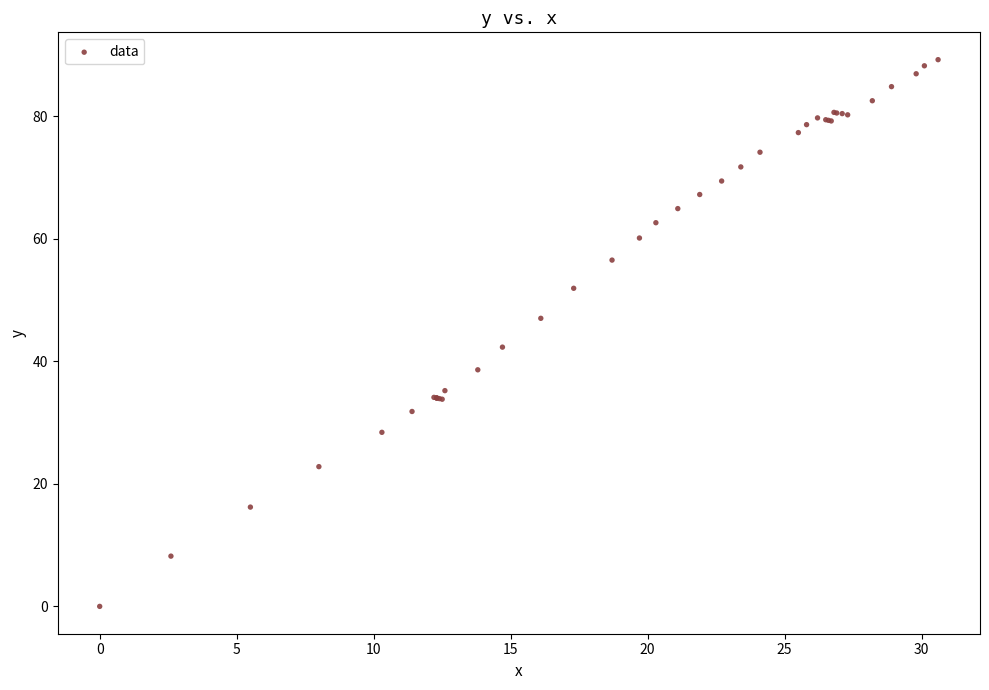

What Y value in the scatter plot is closest to 44?

42.3